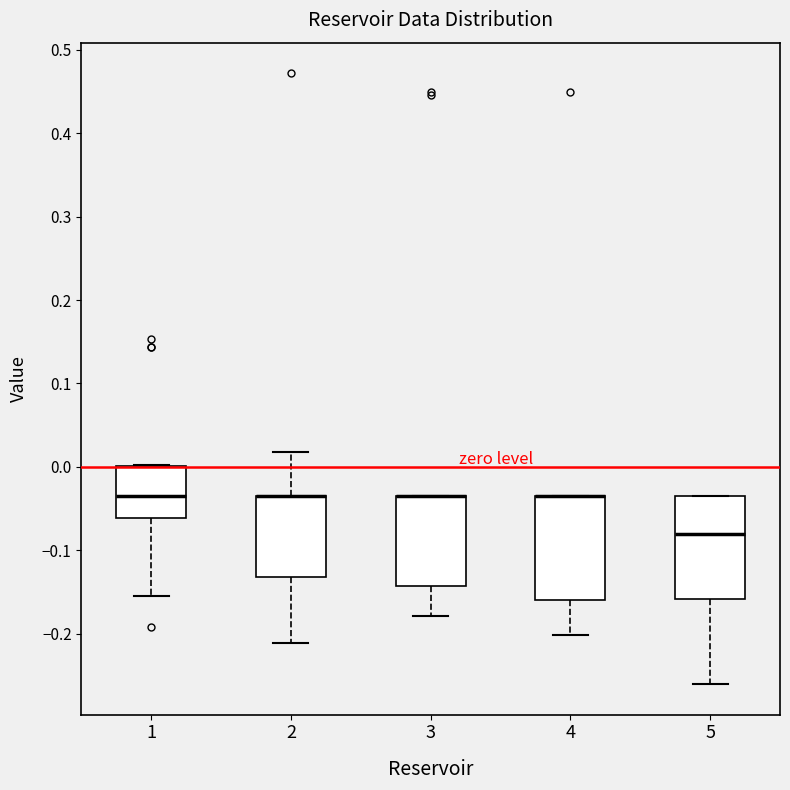

Where does the lower whisker of the box at x = 2 end on the y-axis? The values are not printed on the chart, so give them approximately, as read against the axis.

-0.21